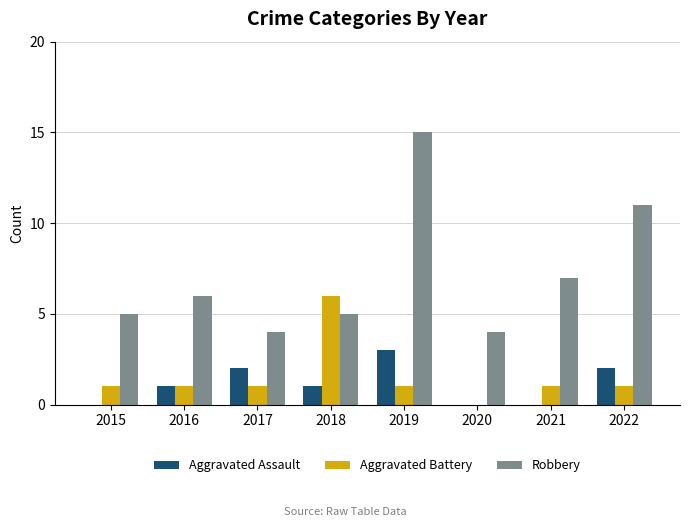

Which label corresponds to the largest value in the chart?

2019